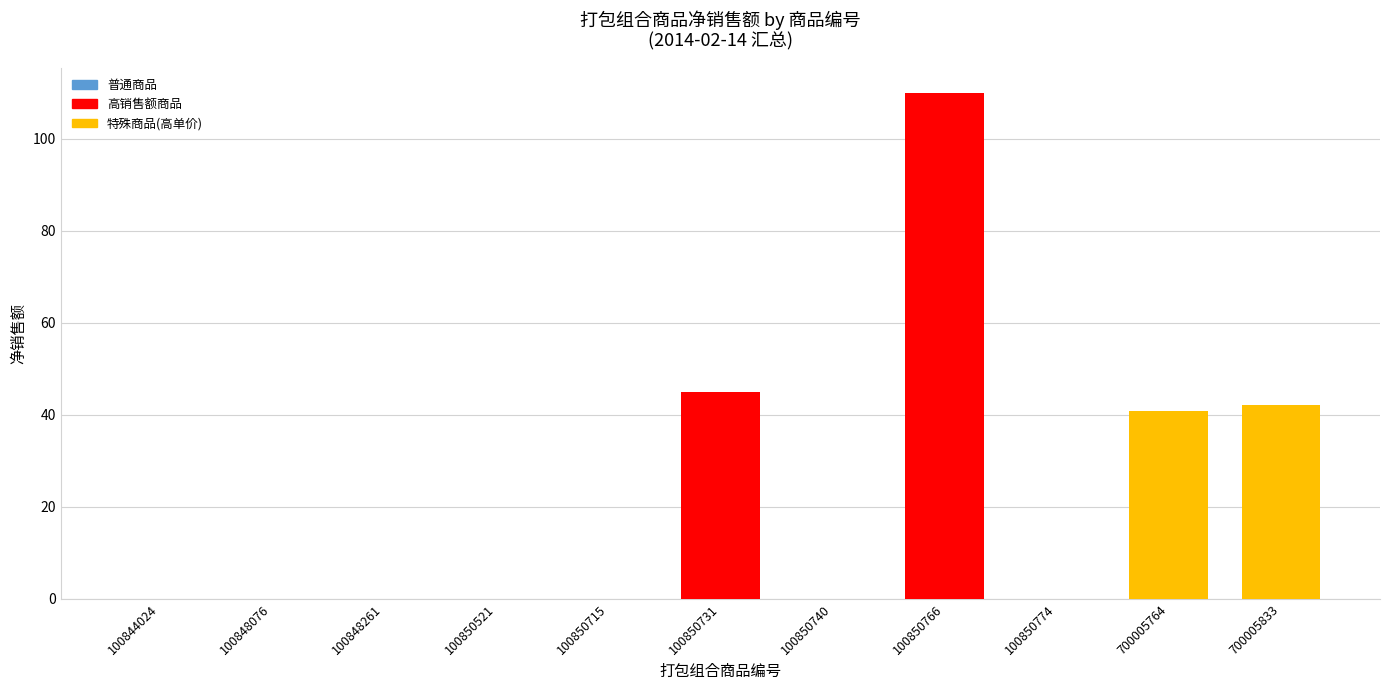

Count the number of data series in this chart.

1